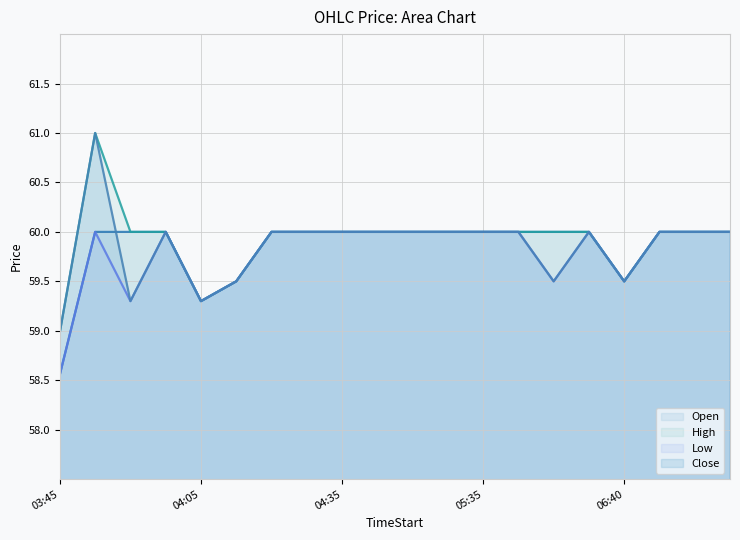

What is the value of the Low point at the 9th from the left?

60.0